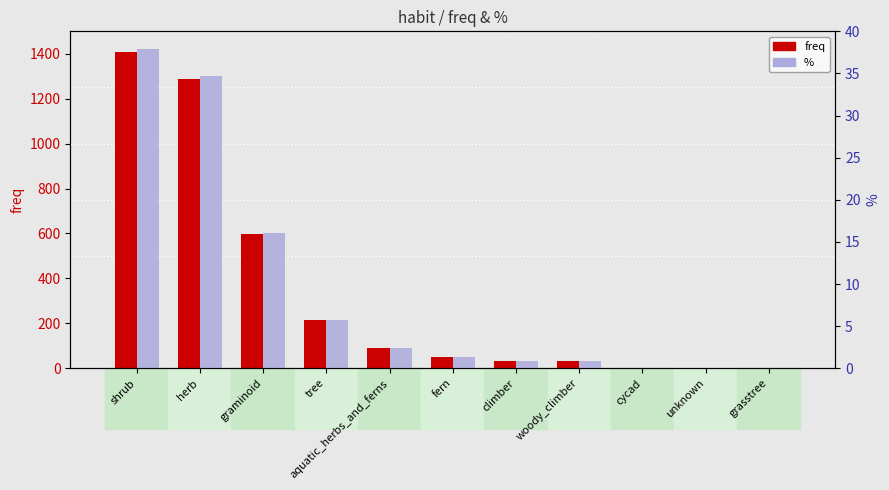

Which series has the widest spread of values?

freq